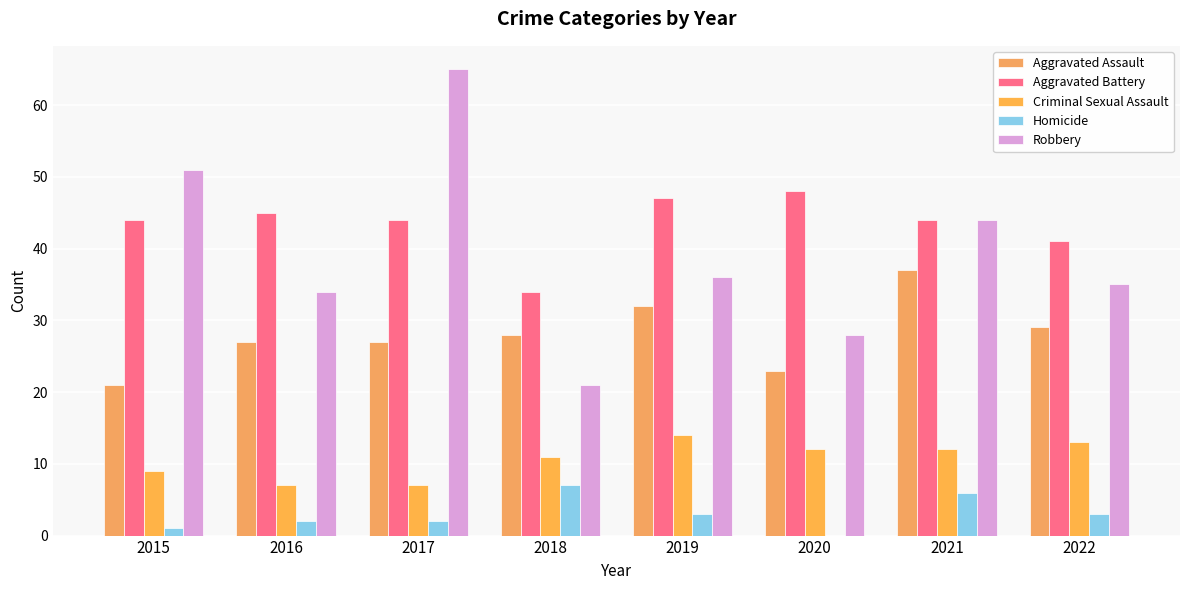

True or false: Homicide has a value of 2 at 2018.

False